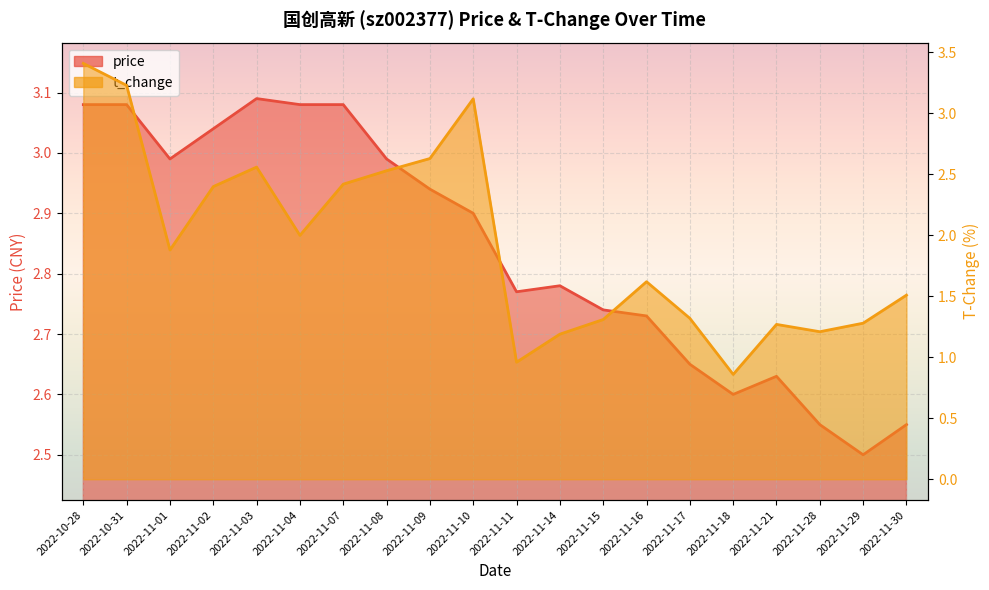

Rank the series by their average value, from lowest to highest.

t_change, price